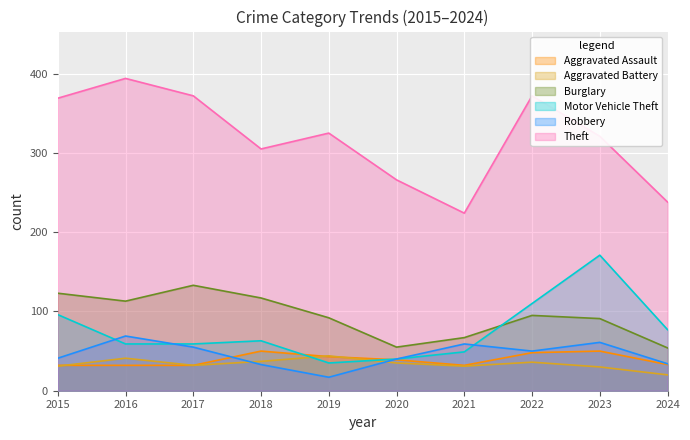

Rank the categories by Motor Vehicle Theft value from highest to lowest.

2023, 2022, 2015, 2024, 2018, 2016, 2017, 2021, 2020, 2019